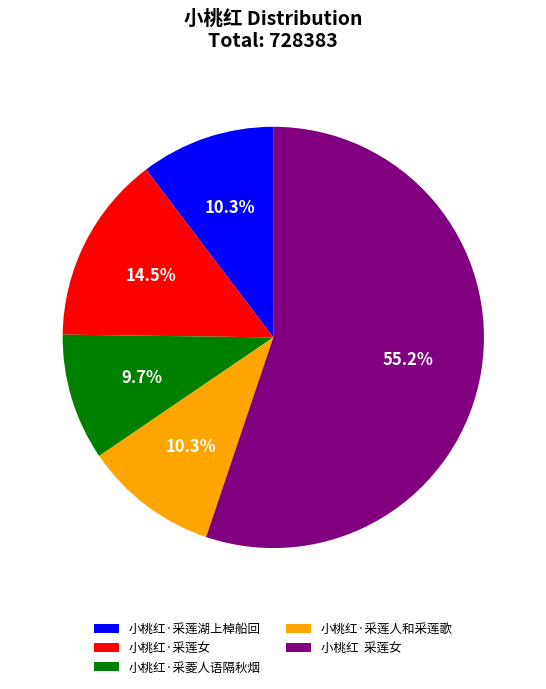

To the nearest percent, what is the average slice percentage?

20%